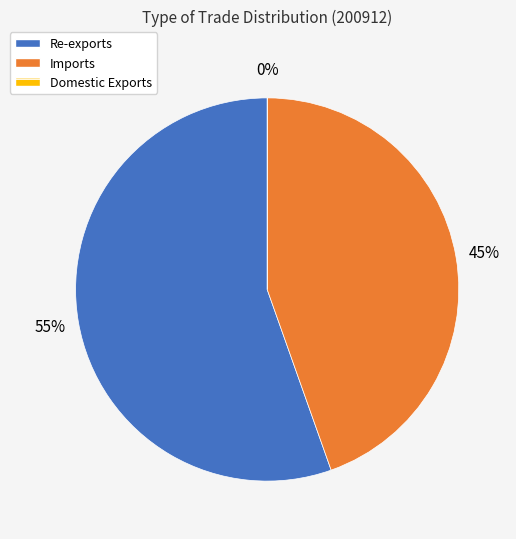

Combined, do Re-exports and Imports account for over 50%?

Yes